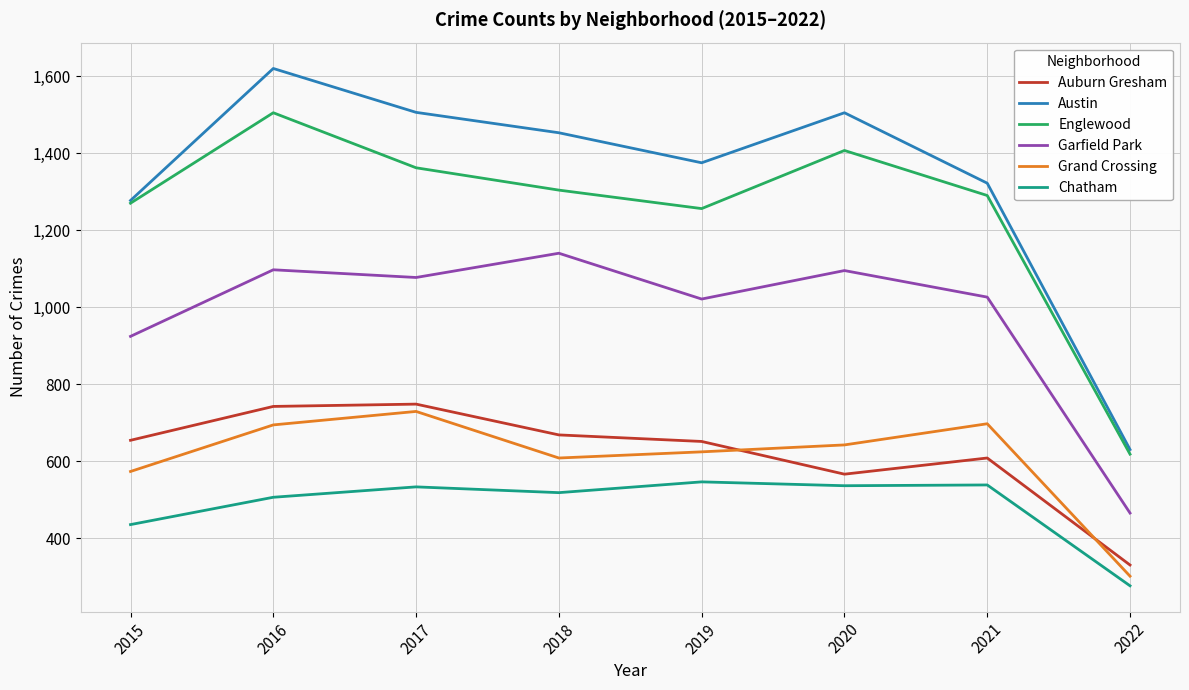

The Chatham series shows 518 at 2018. True or false?

True